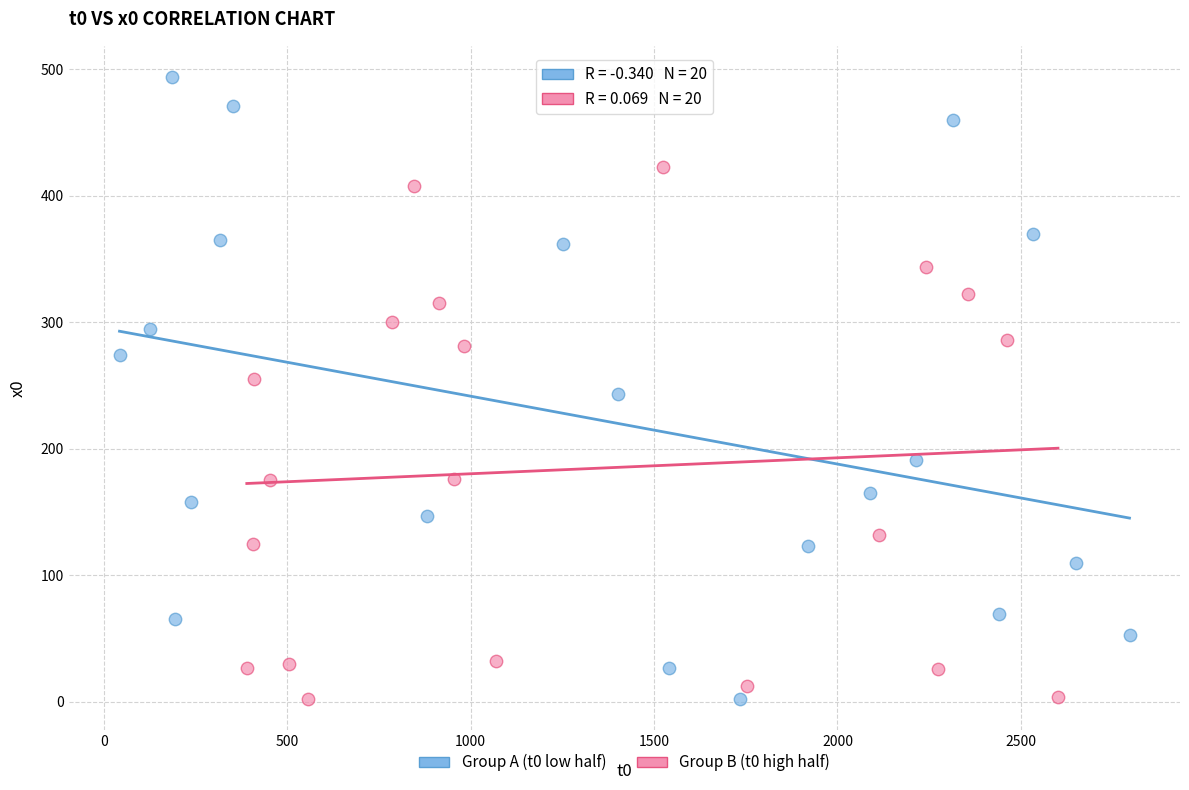

Which series reaches the maximum Y coordinate?

Group A (t0 low half)